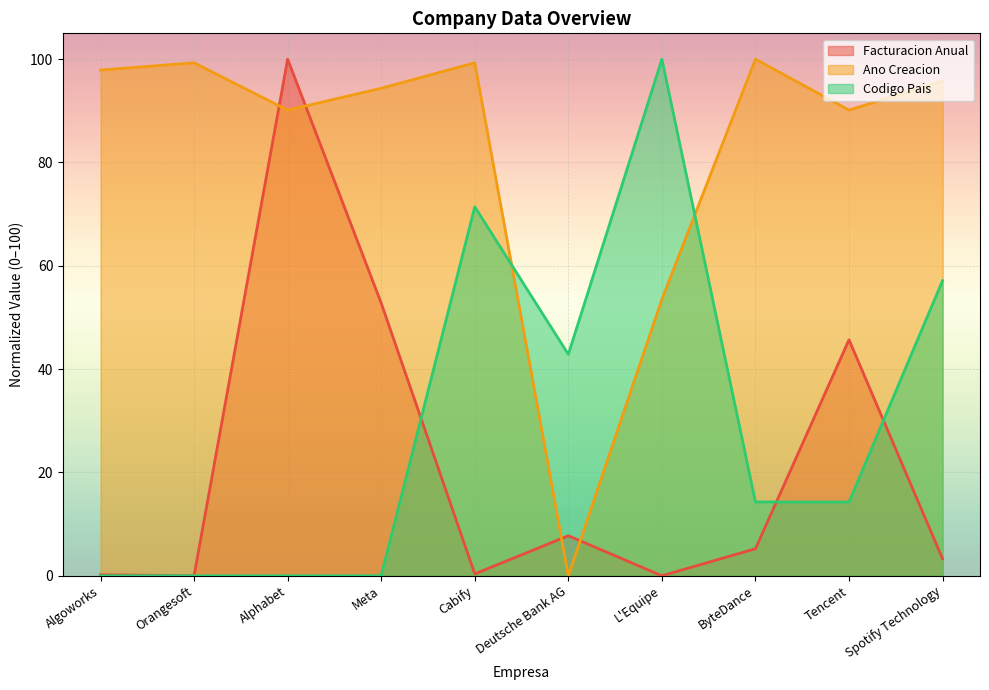

Is the value of Codigo Pais at Meta greater than the value of Ano Creacion at Deutsche Bank AG?

No